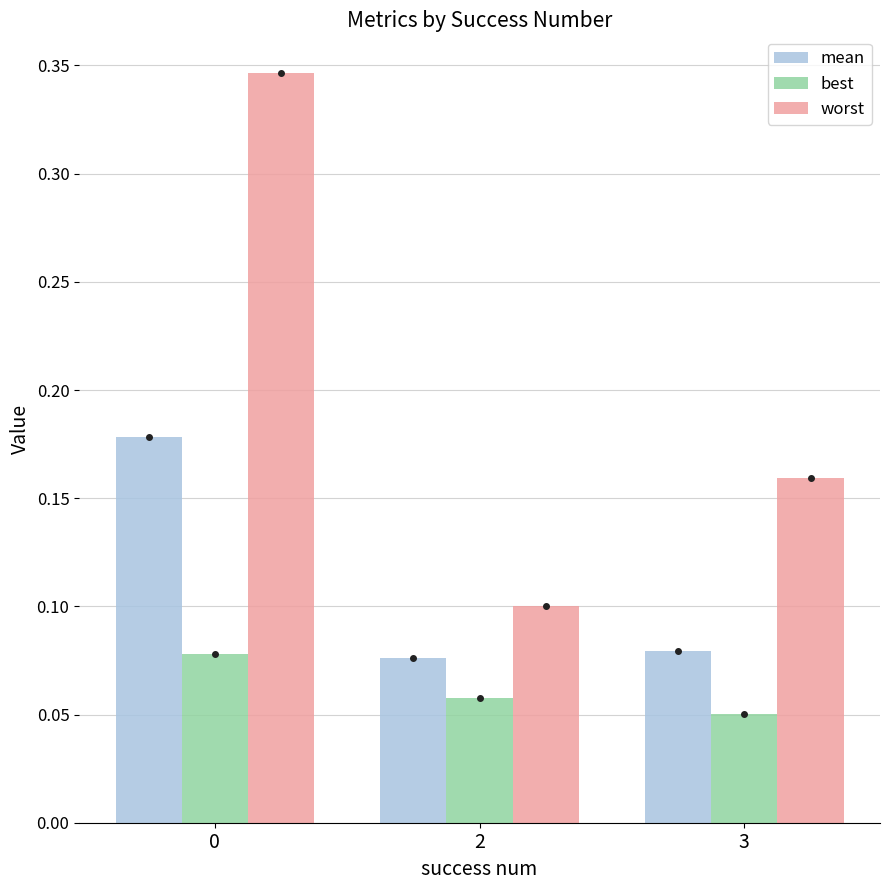

Count the best values in the range 0 to 1.

3